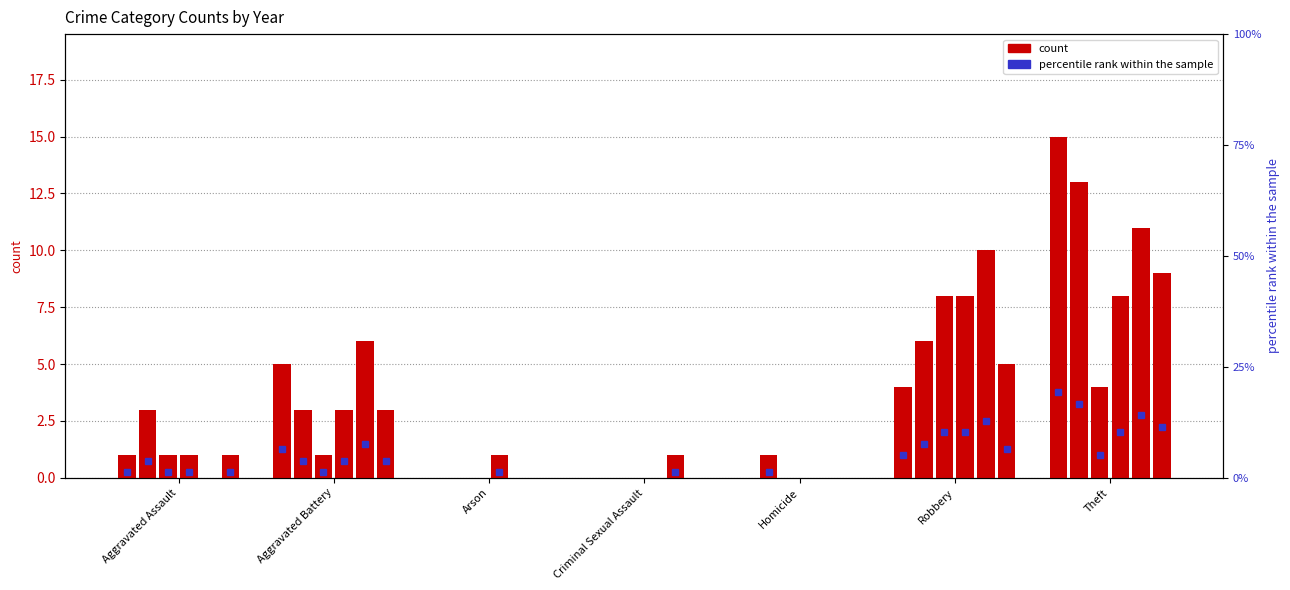

What is the sum of all 2020 values?

14